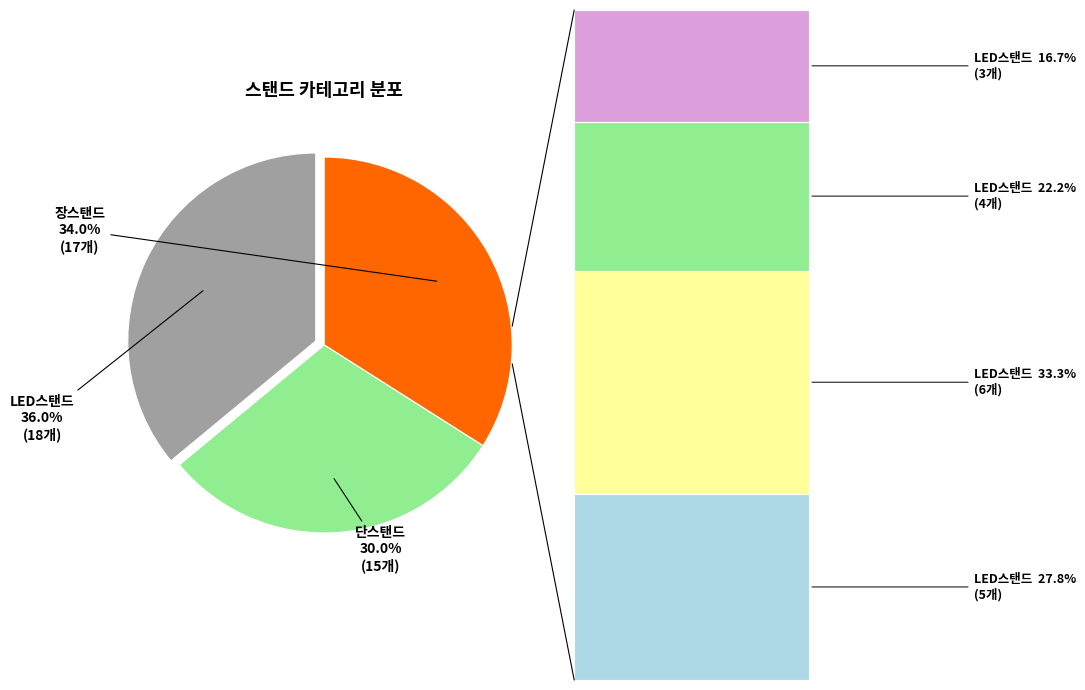

What percentage is the LED스탠드 slice, to the nearest percent?

36%